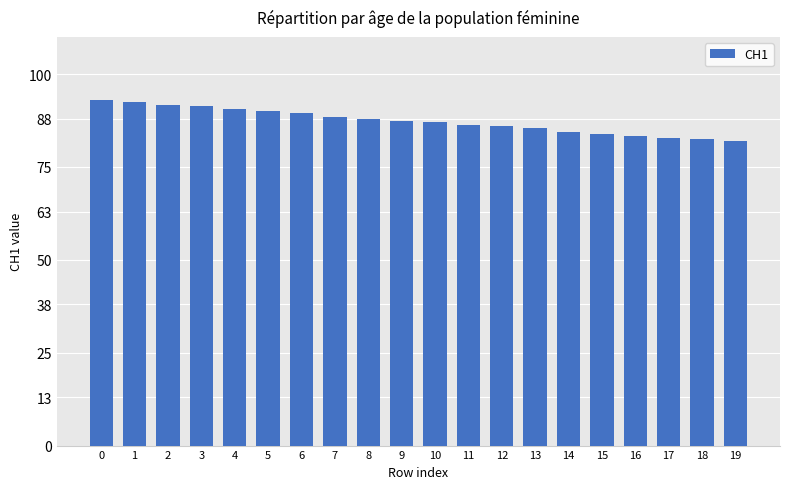

What is the change in value from 14 to 19?

-2.5